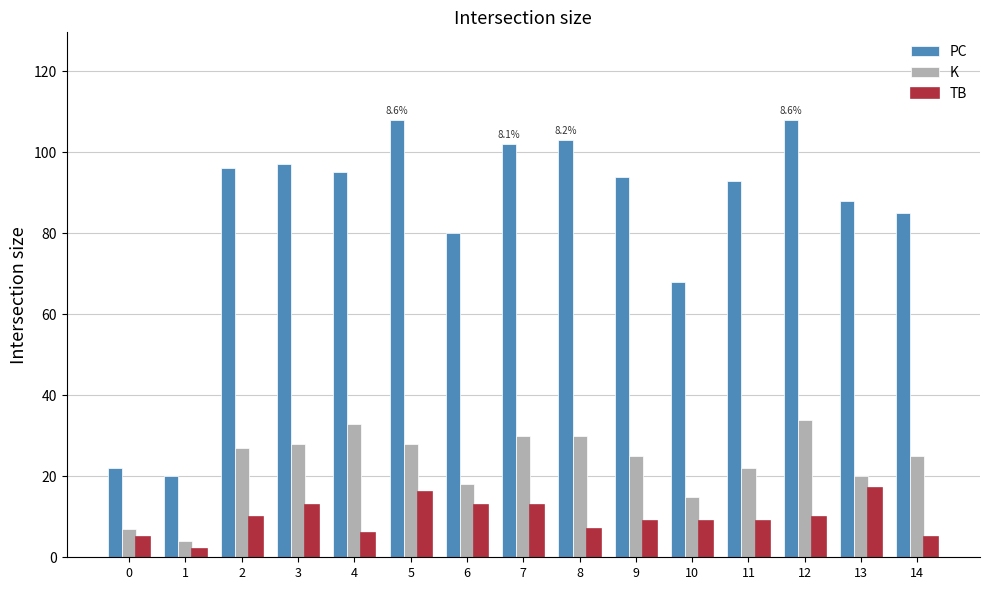

How many bars are there in total?

45